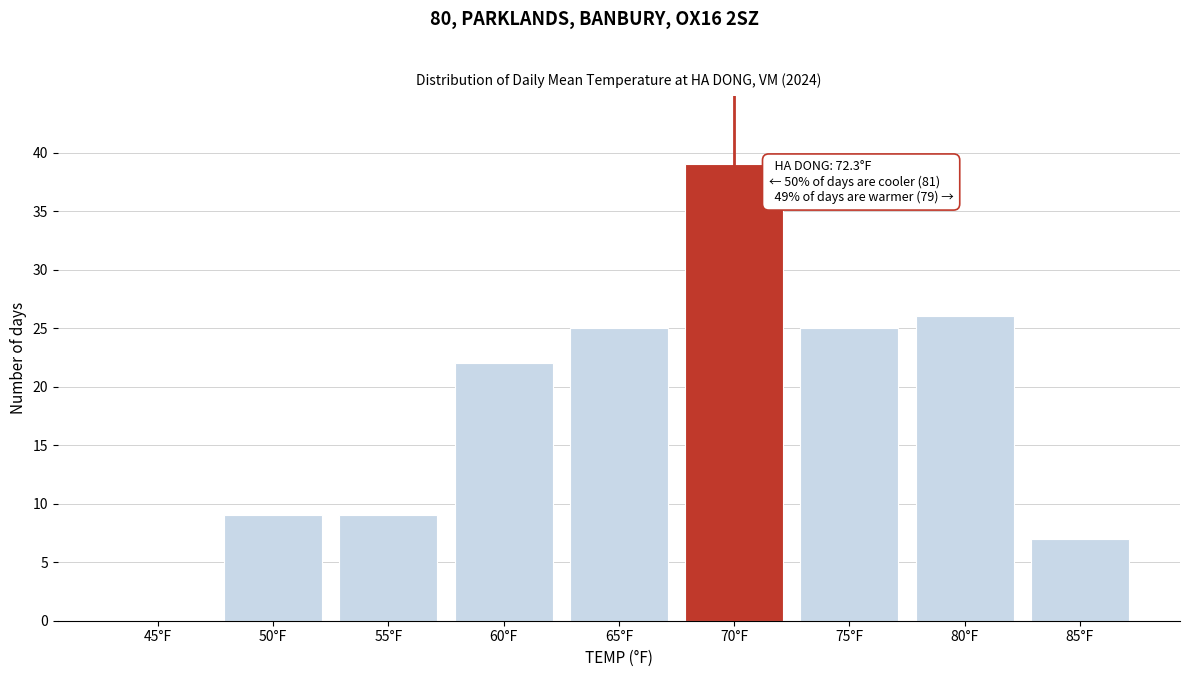

Reading right to left, extract all data points from this chart.

85°F=7	80°F=26	75°F=25	70°F=39	65°F=25	60°F=22	55°F=9	50°F=9	45°F=0